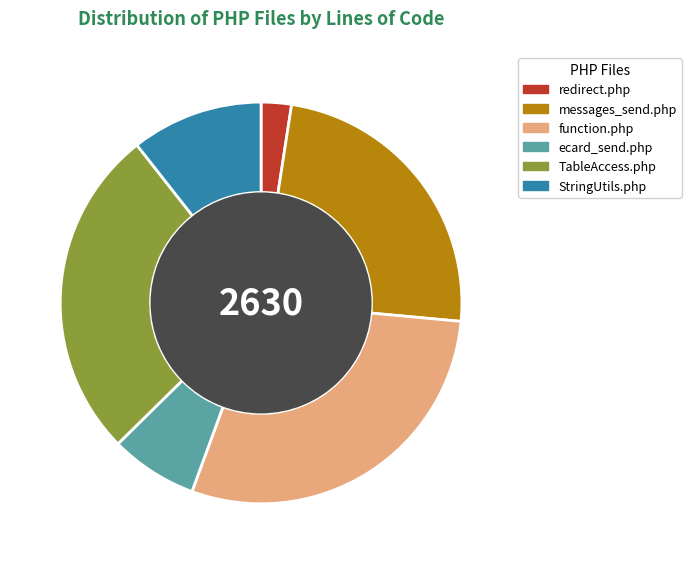

The ecard_send.php slice represents 7% of the pie. True or false?

True